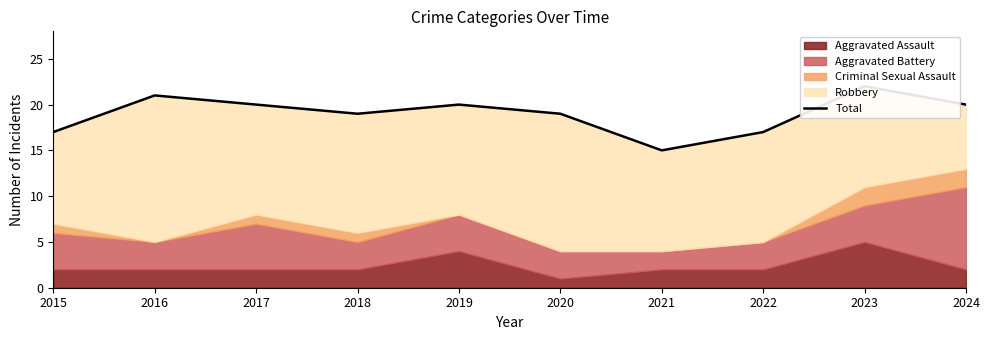

At which category does the chart reach its peak across all series?

2023